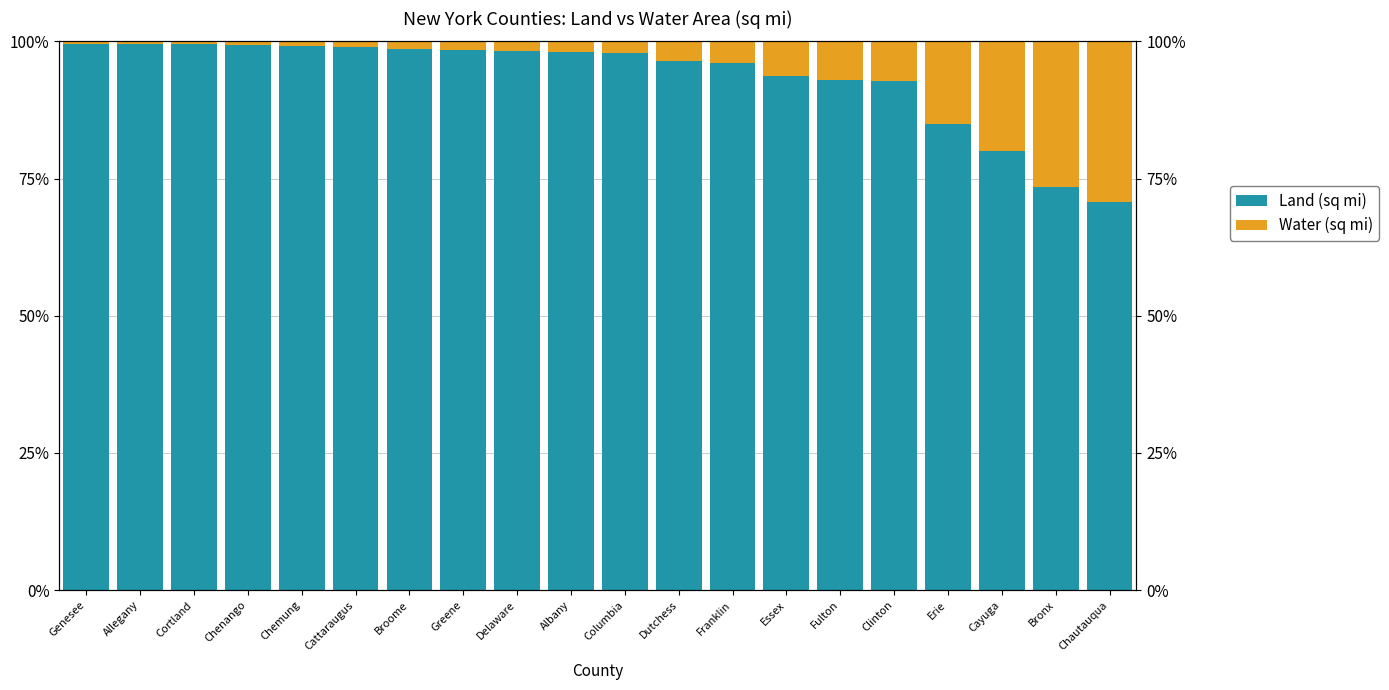

What position from the left is Bronx?

19